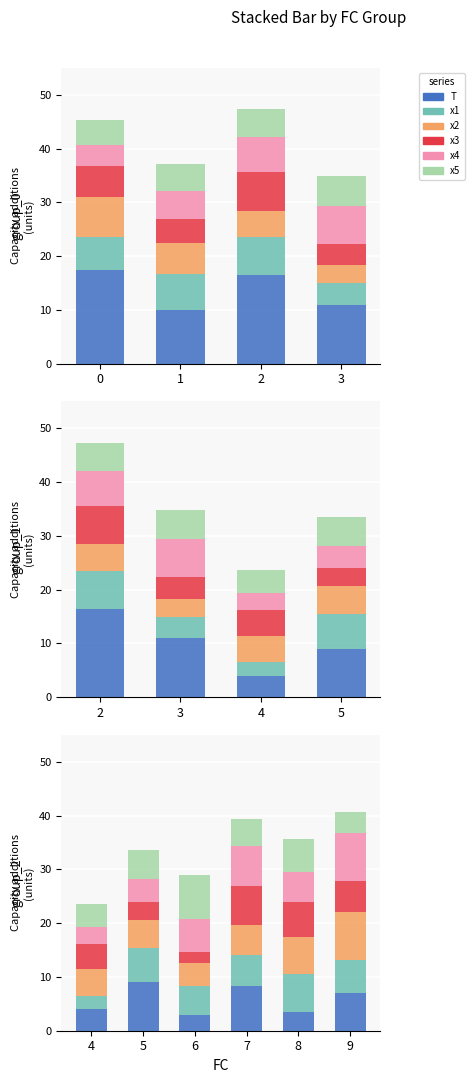

What is the average value of the x3 series?

4.9